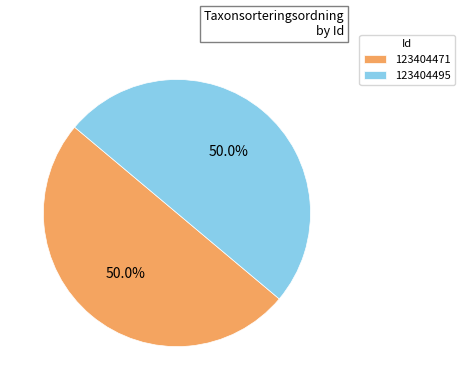

What portion of the pie excludes 123404495?

50.0%